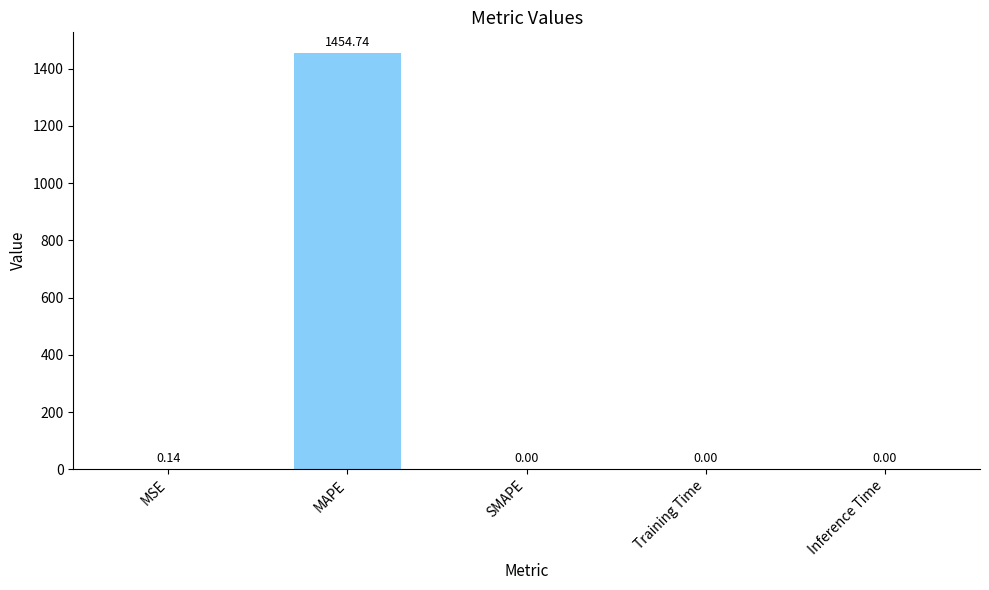

Is it true that the value at MAPE is 2546.9?

False